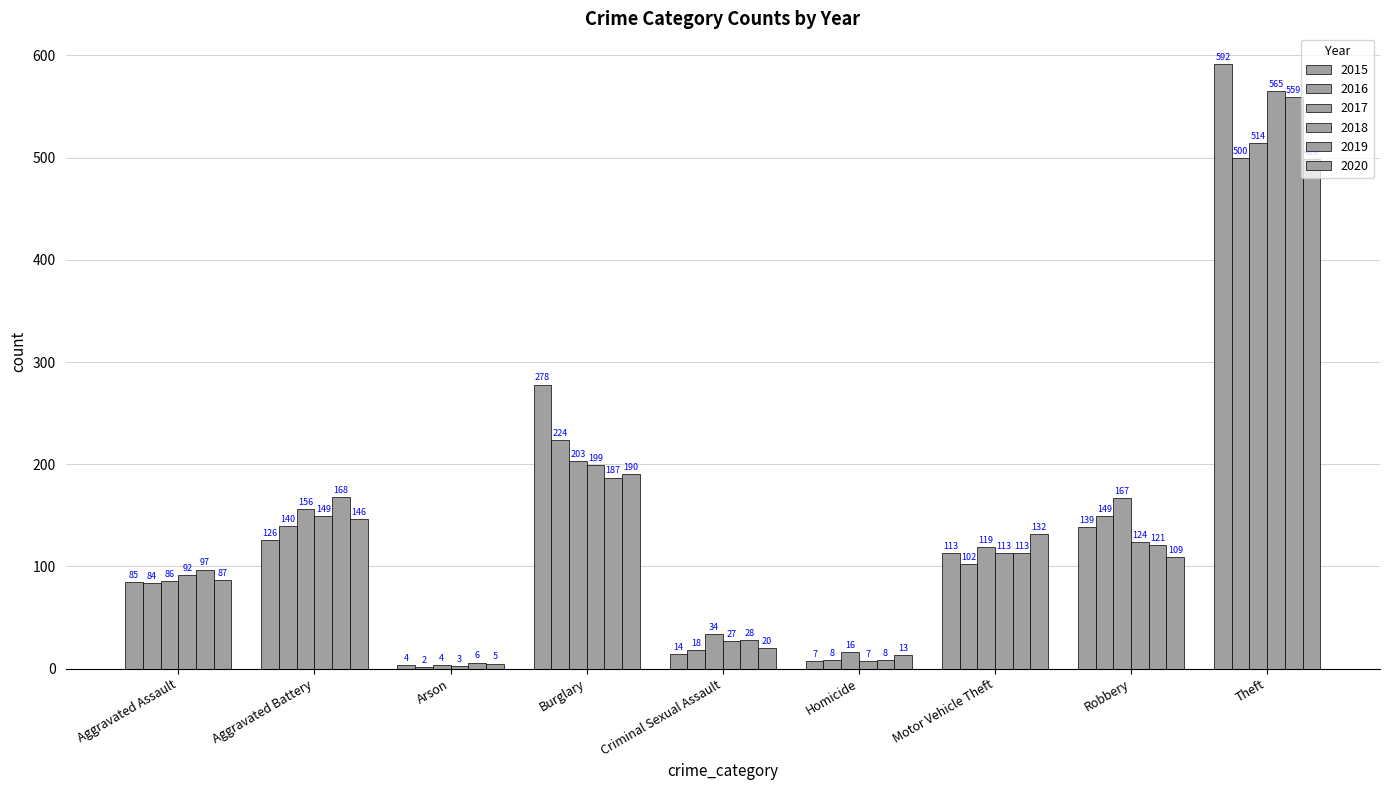

Count the number of data series in this chart.

6